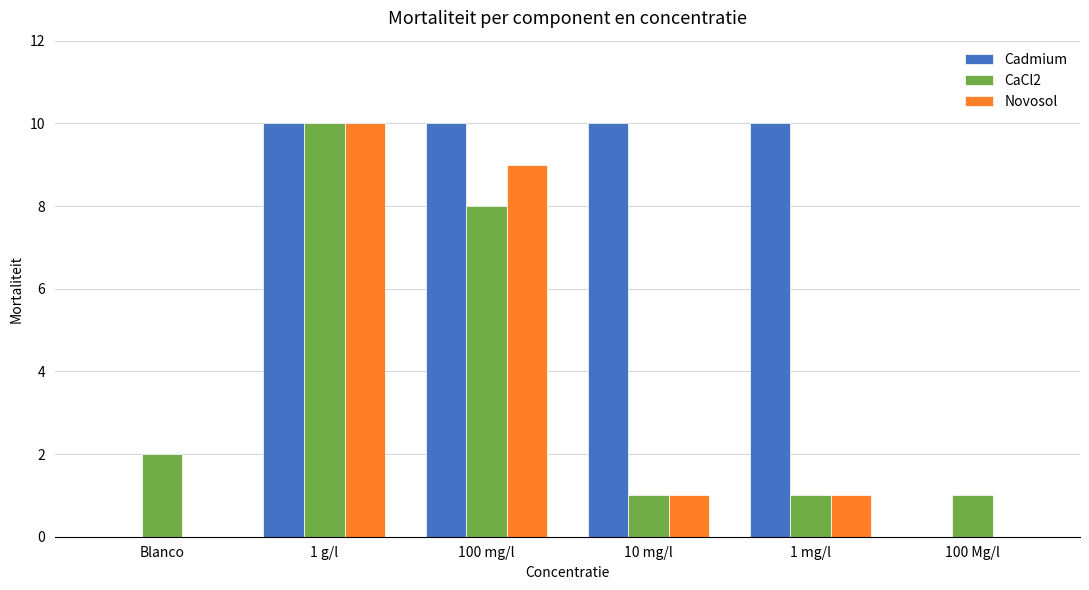

How many series are shown in this chart?

3